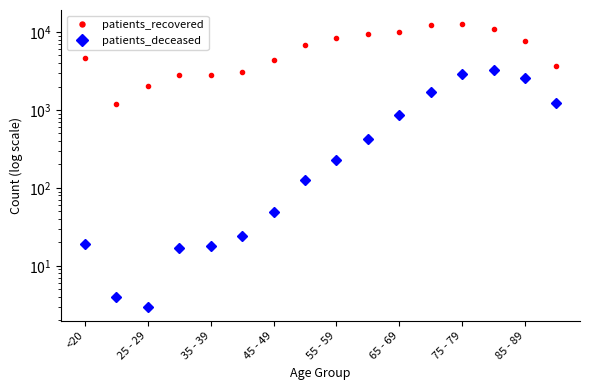

True or false: patients_deceased and patients_recovered cross at least once.

False